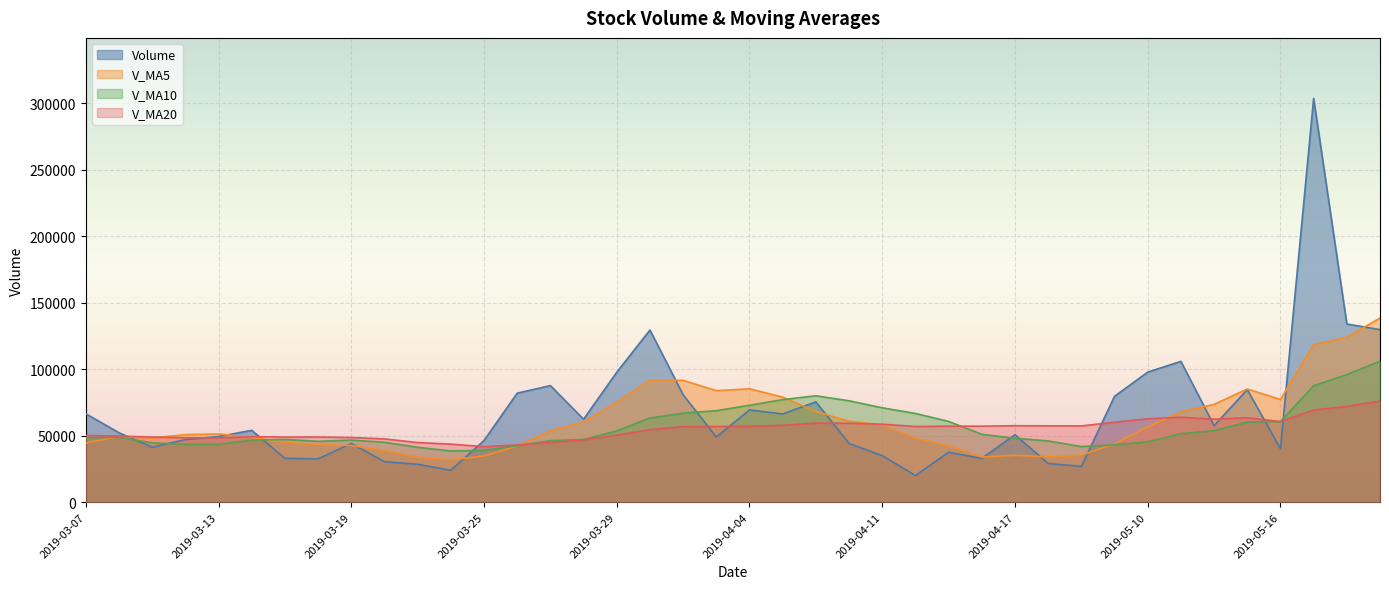

What are all the series names shown in the legend?

Volume, V_MA5, V_MA10, V_MA20